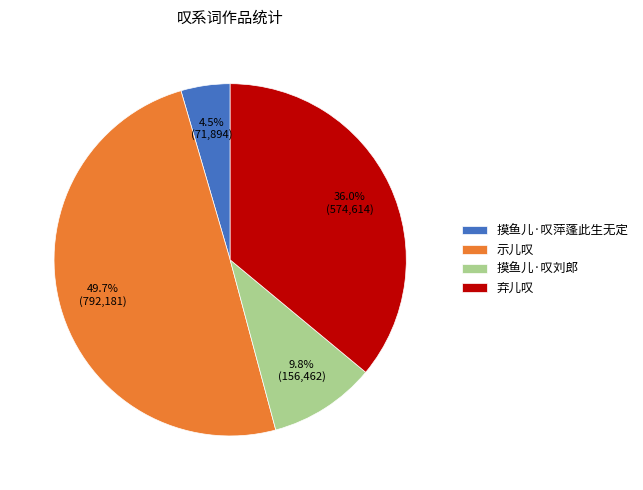

Is there a majority slice in this chart?

No